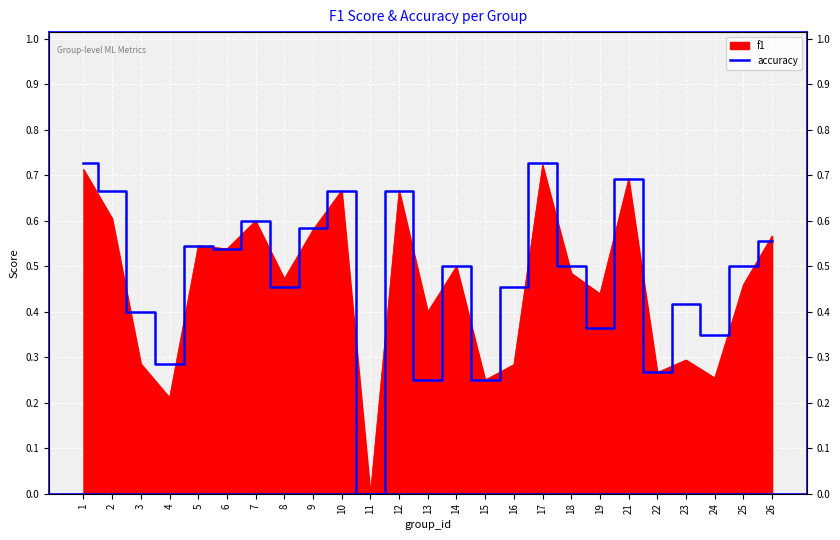

True or false: there are more than 2 points higher than both neighbors.

True